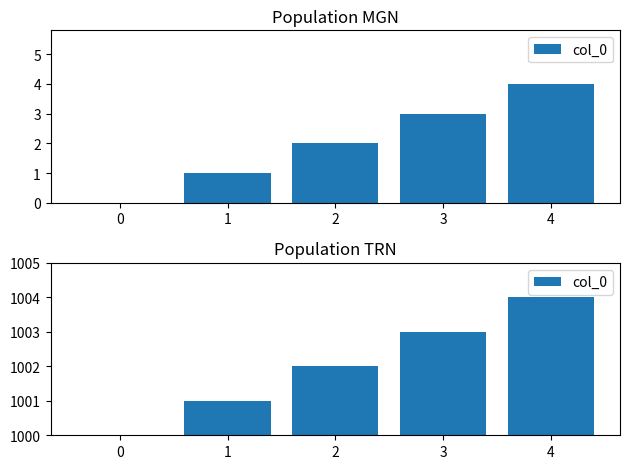

Rank the categories by value from lowest to highest.

0, 1, 2, 3, 4